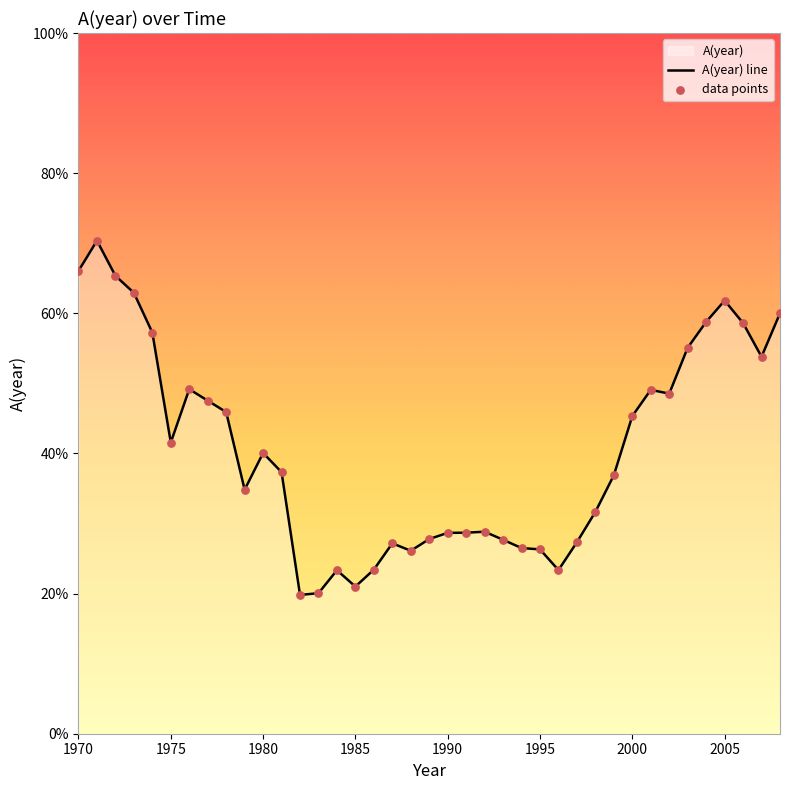

What is the ratio of the value at 1990 to the value at 1989?

1.0